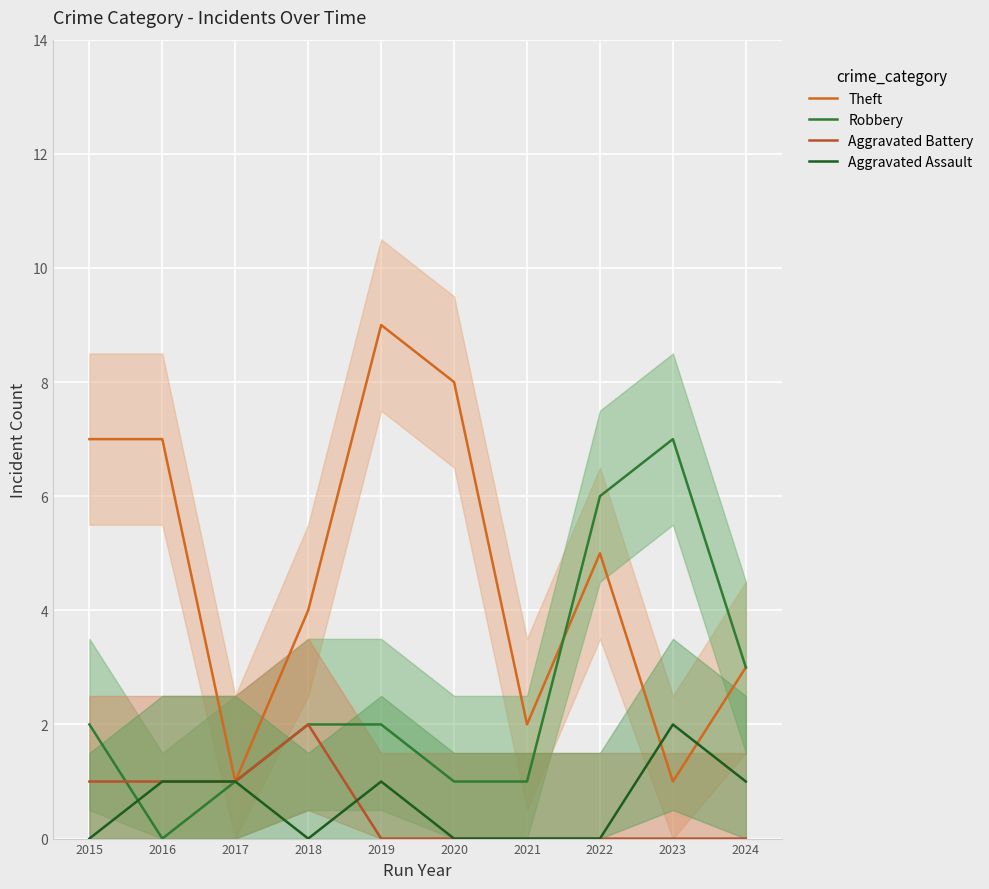

At which category does Aggravated Assault reach its first local valley?

2018